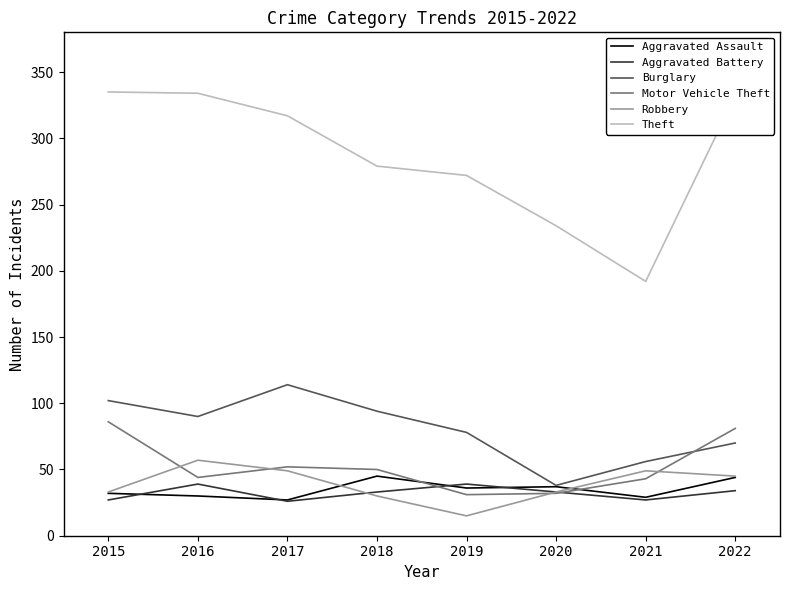

True or false: Burglary has a value of 152 at 2016.

False